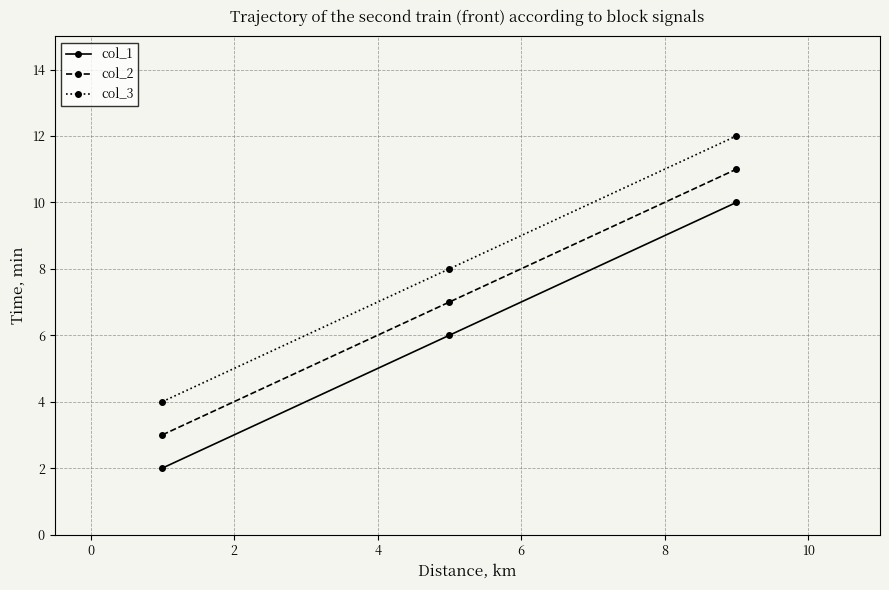

List the series in order of their peak value, highest first.

col_3, col_2, col_1